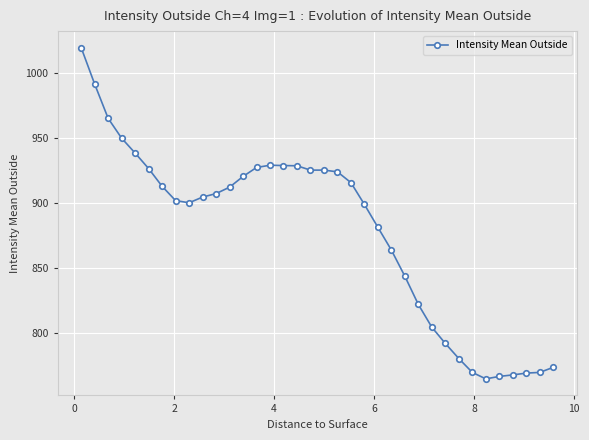

True or false: the data has more than 1 interior local peaks.

True